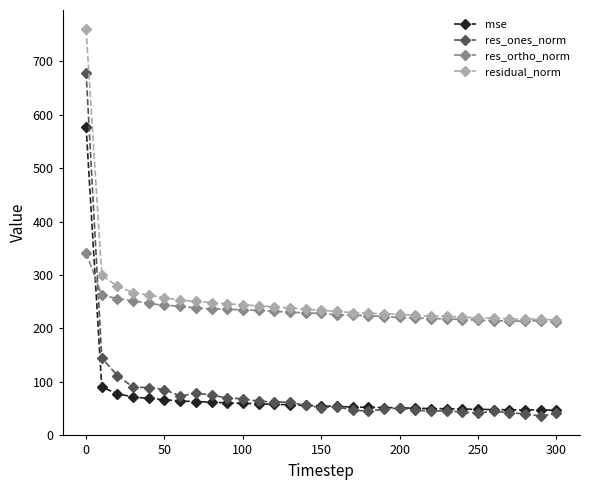

What are all the series names shown in the legend?

mse, res_ones_norm, res_ortho_norm, residual_norm